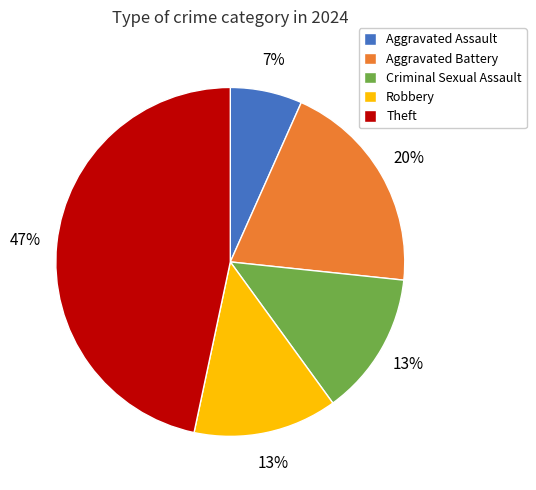

To the nearest percent, what is the difference between the Aggravated Assault and Aggravated Battery slice percentages?

13%